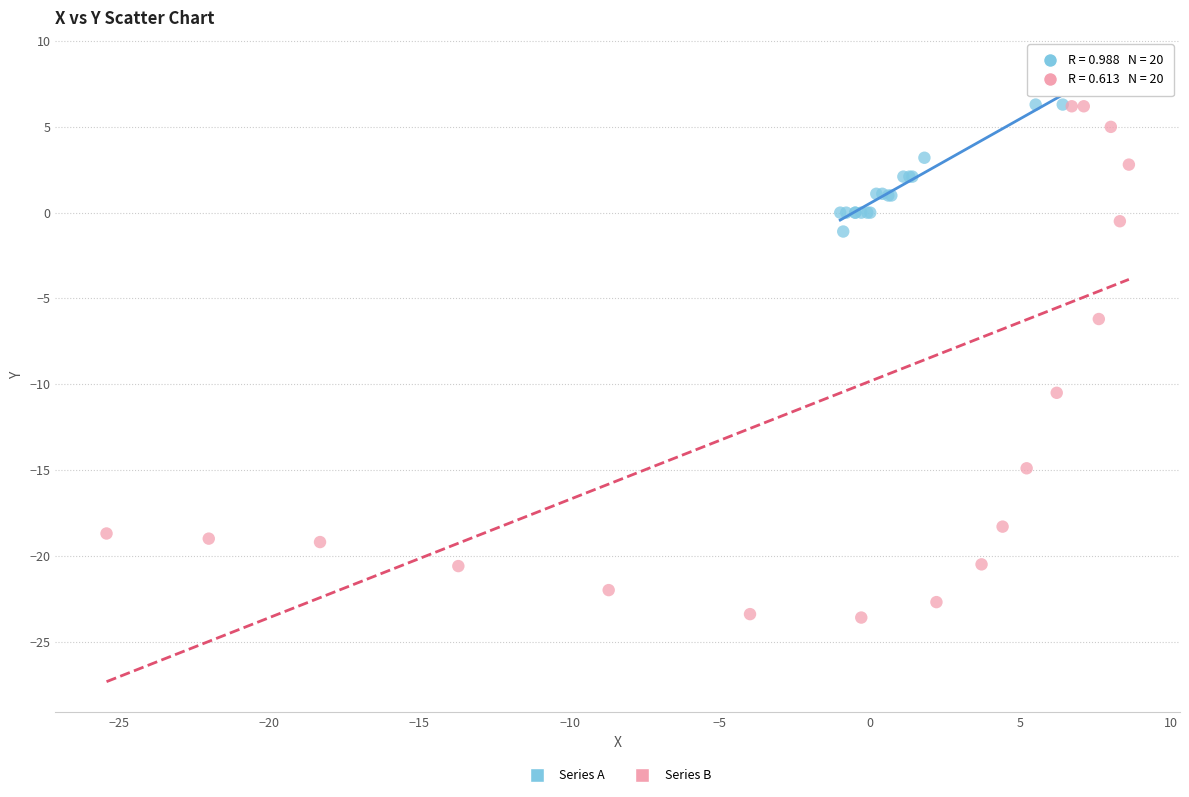

What are all the series names shown in the legend?

Series A, Series B